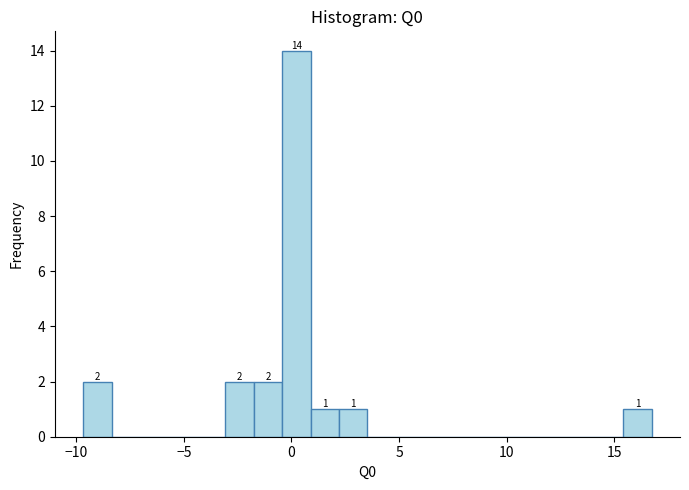

Around what value on the x-axis is the tallest bar? Give the approximate position of its centre, as read against the axis.

0.0